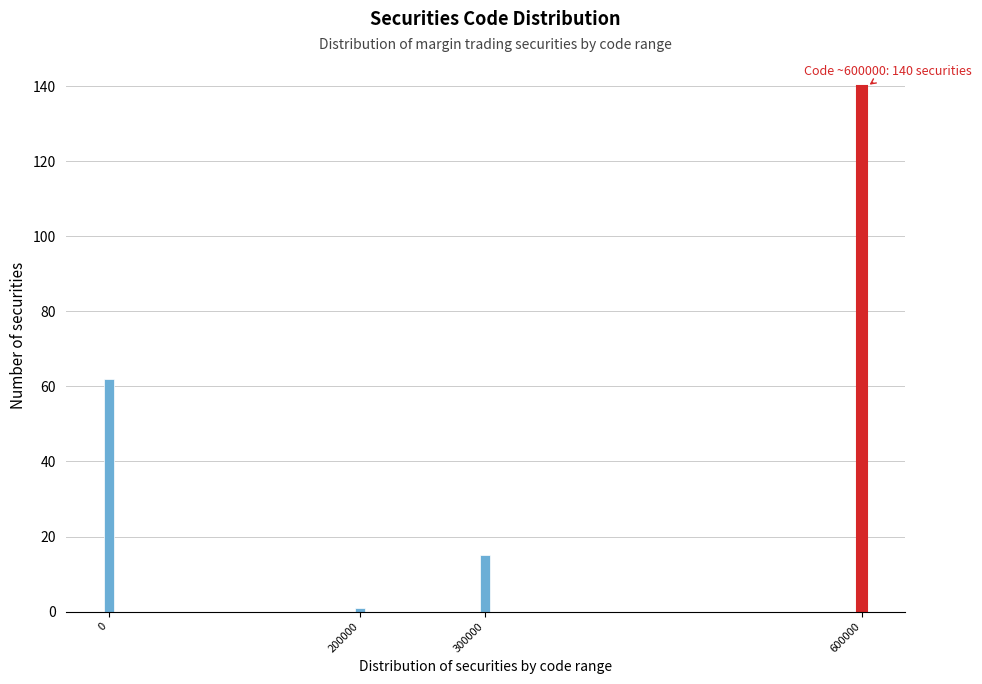

Reading left to right, list all the values displayed in this chart.

0=62	200000=1	300000=15	600000=140